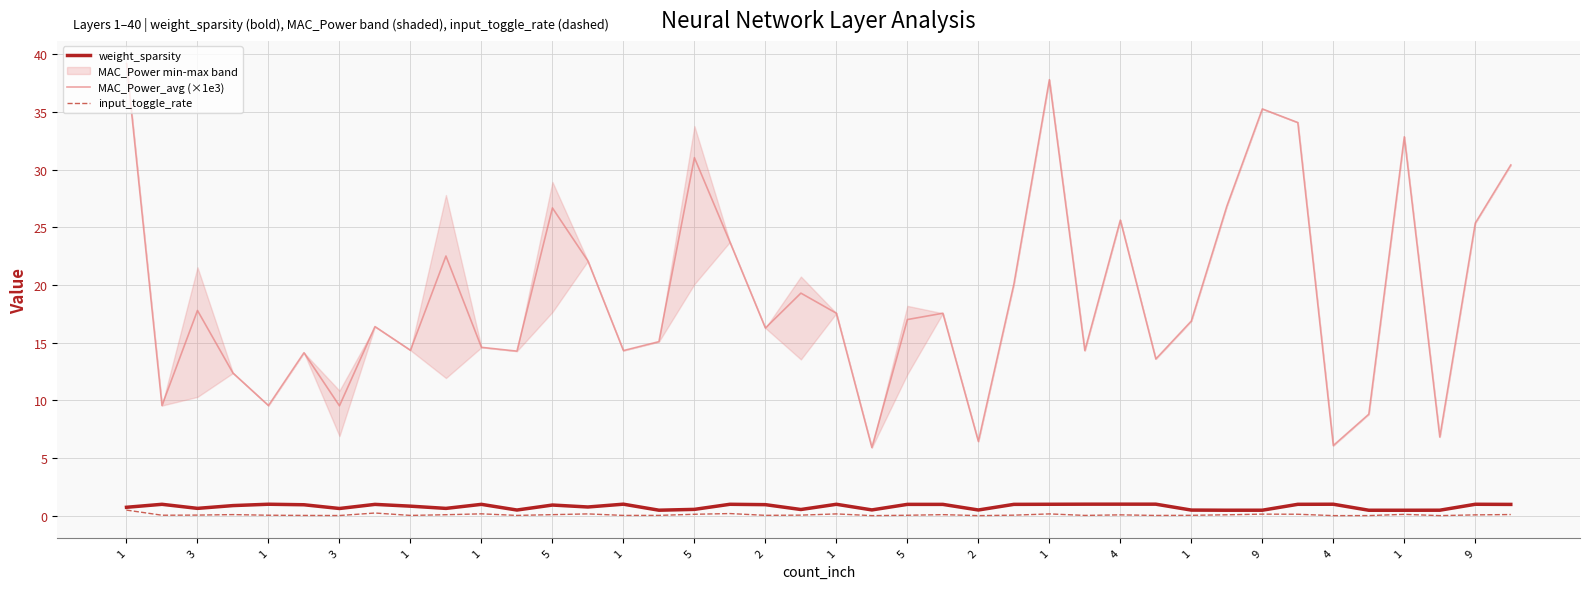

What are all the series names shown in the legend?

weight_sparsity, MAC_Power_avg (×1e3), input_toggle_rate